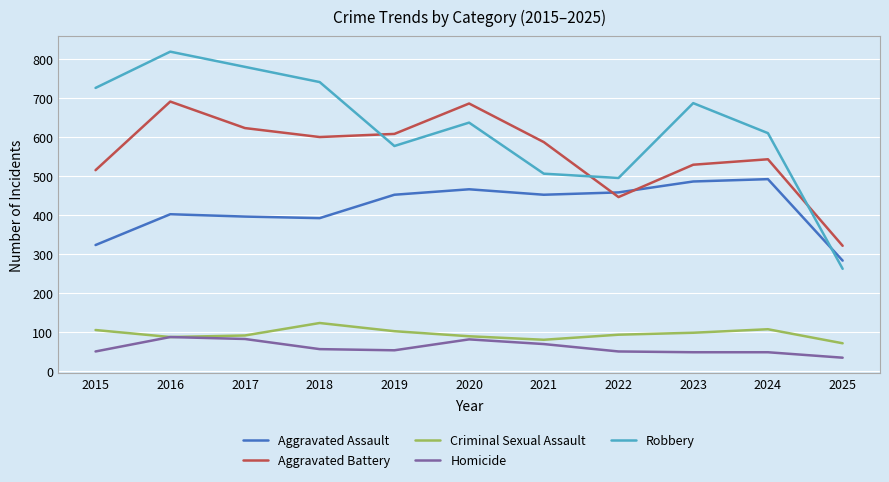

What is the lowest value of the Criminal Sexual Assault series?

71